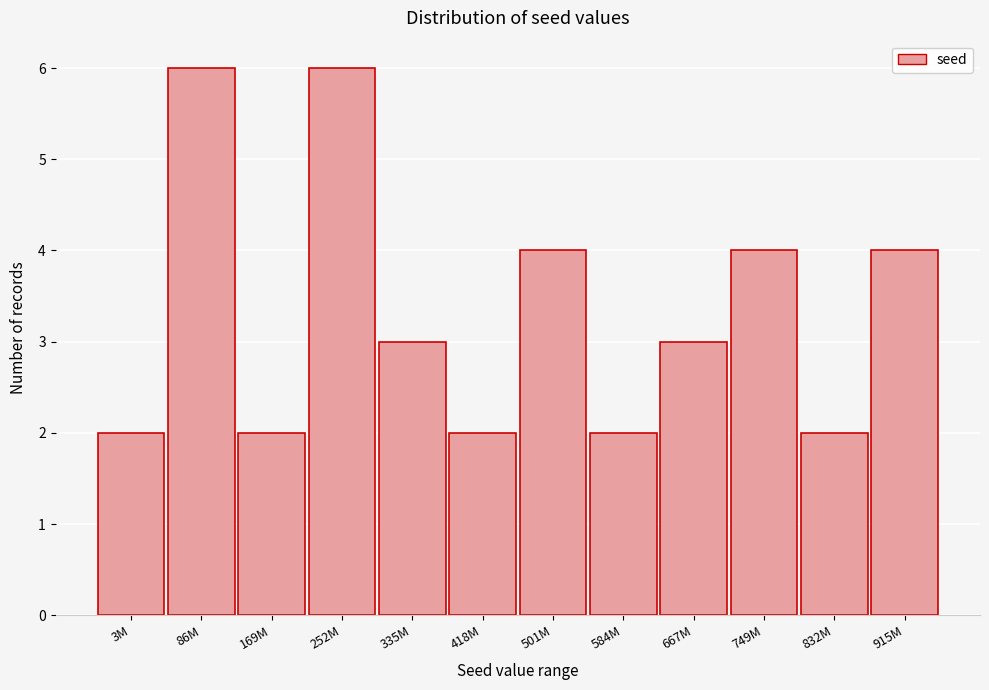

Reading right to left, list all the values displayed in this chart.

4	2	4	3	2	4	2	3	6	2	6	2